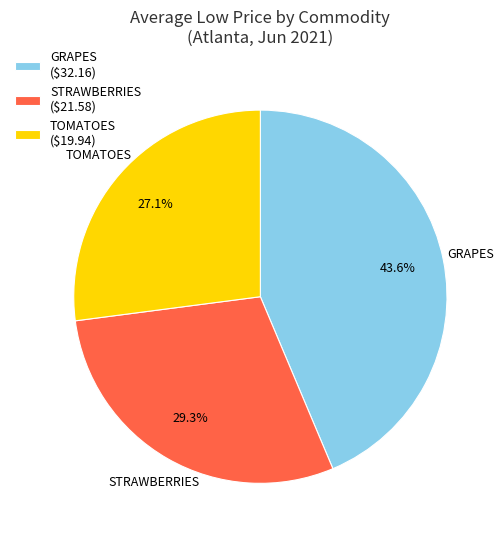

Is STRAWBERRIES ($21.58) the majority of the pie?

No